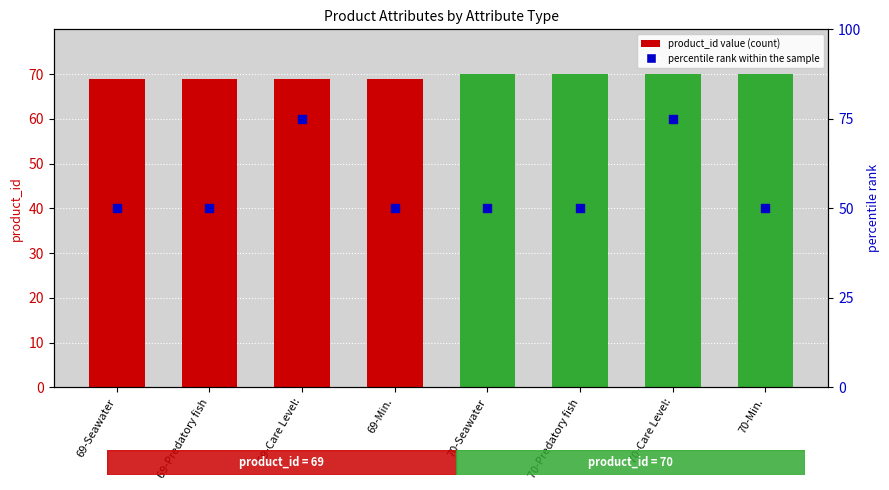

Which series has the largest total across all categories?

product_id